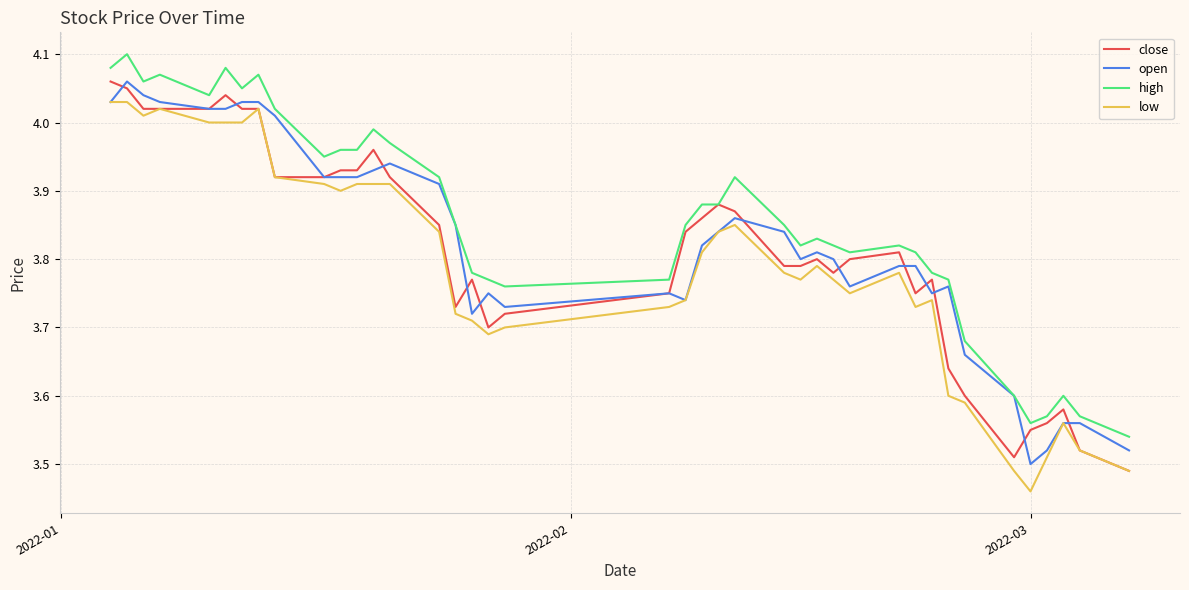

True or false: high has more than 0 points higher than both neighbors.

True